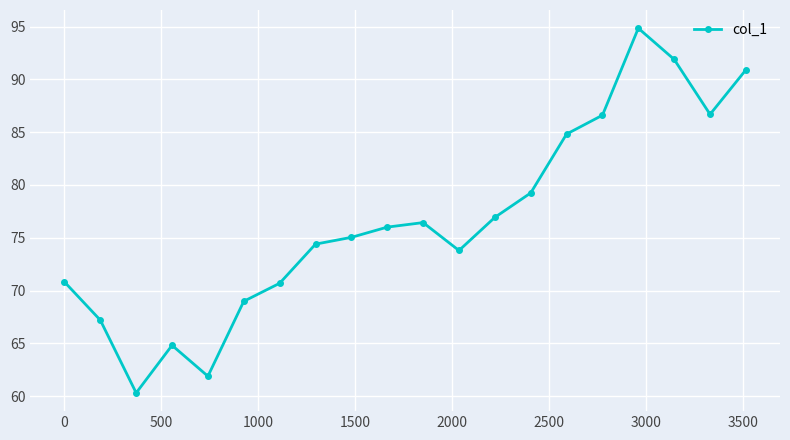

How many values are below 76?

10